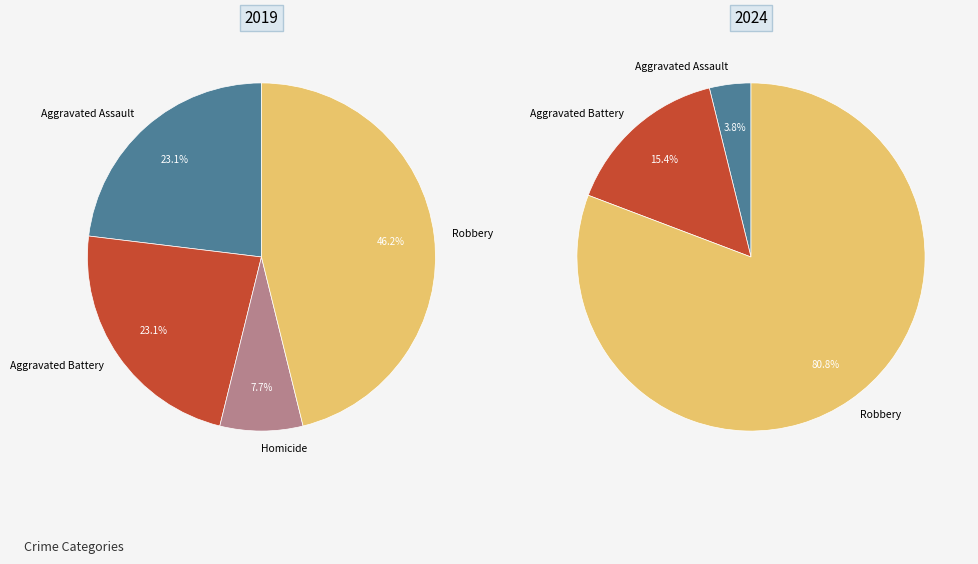

True or false: 3 accounts for 12% of the total.

False